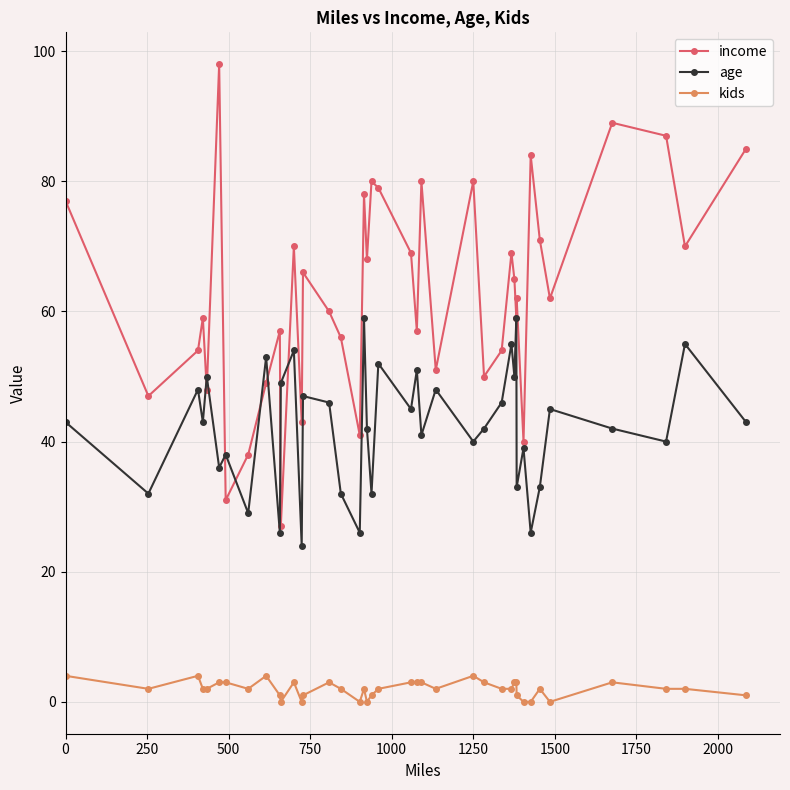

Which series has the largest total across all categories?

income